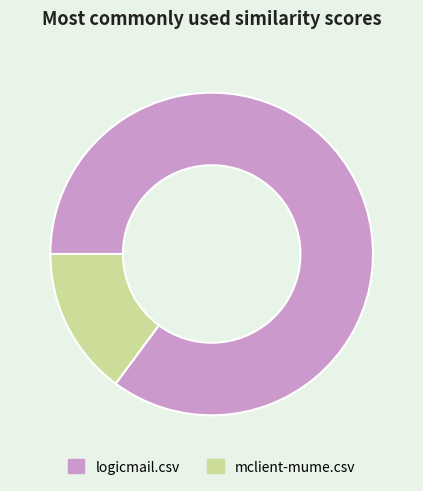

How many segments does this pie chart have?

2